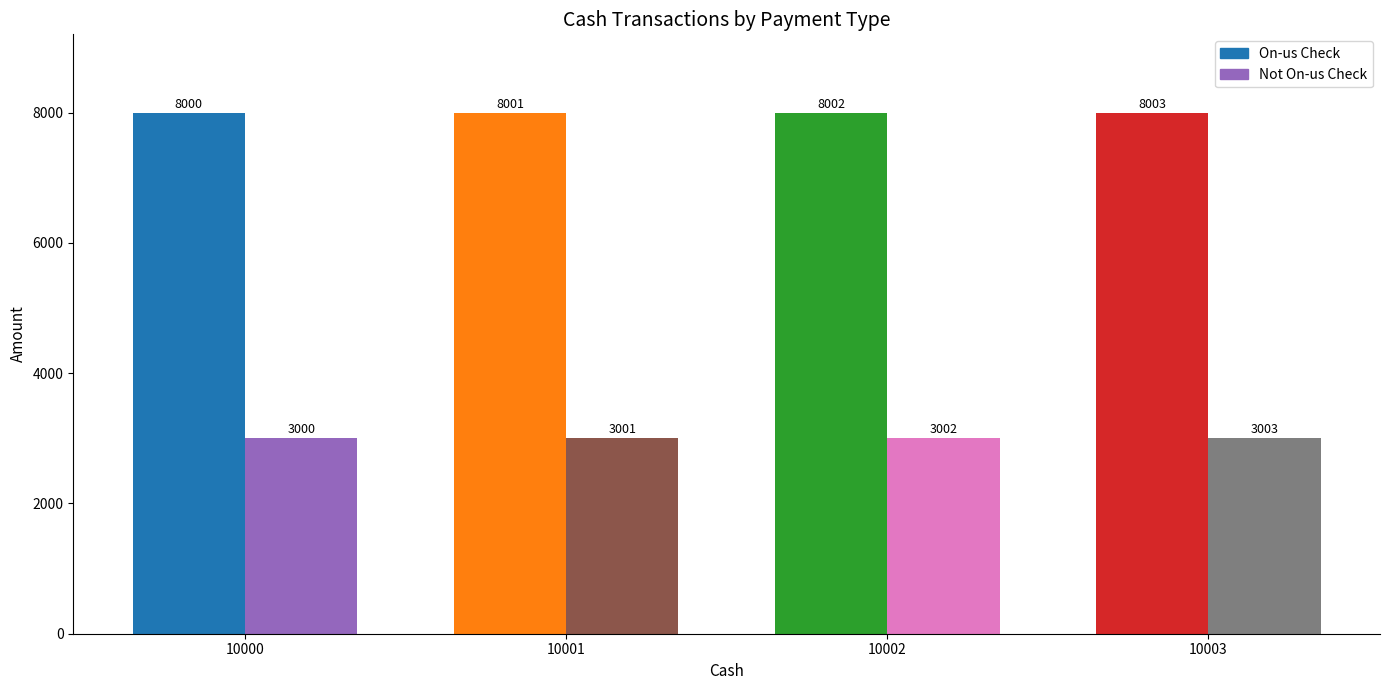

What is the difference between the maximum and minimum values in the Not On-us Check series?

3